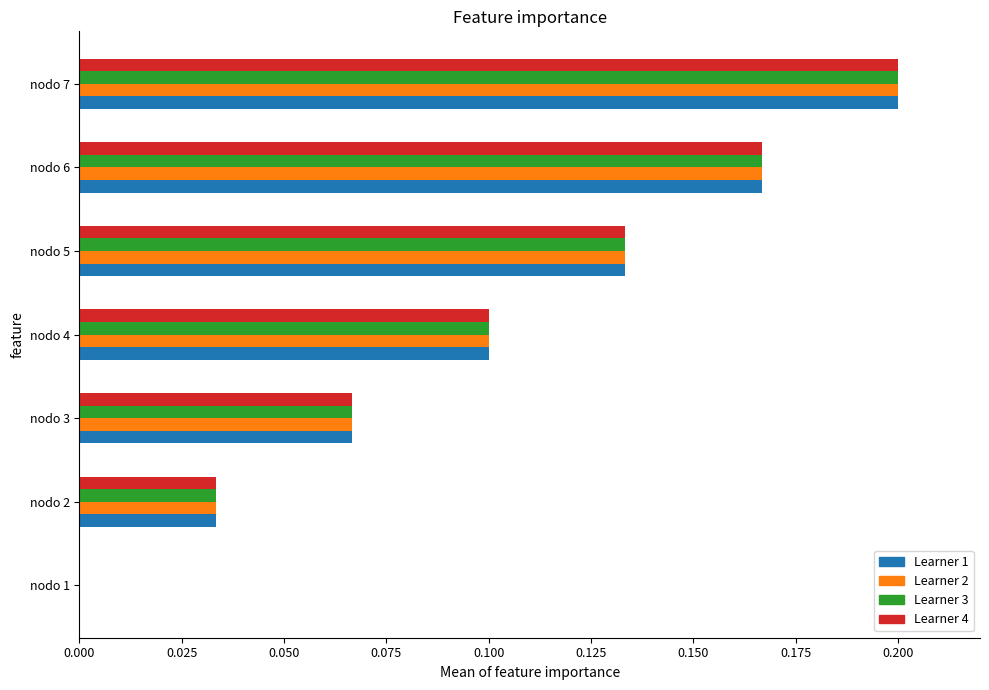

What is the total value across all series at nodo 6?

0.7